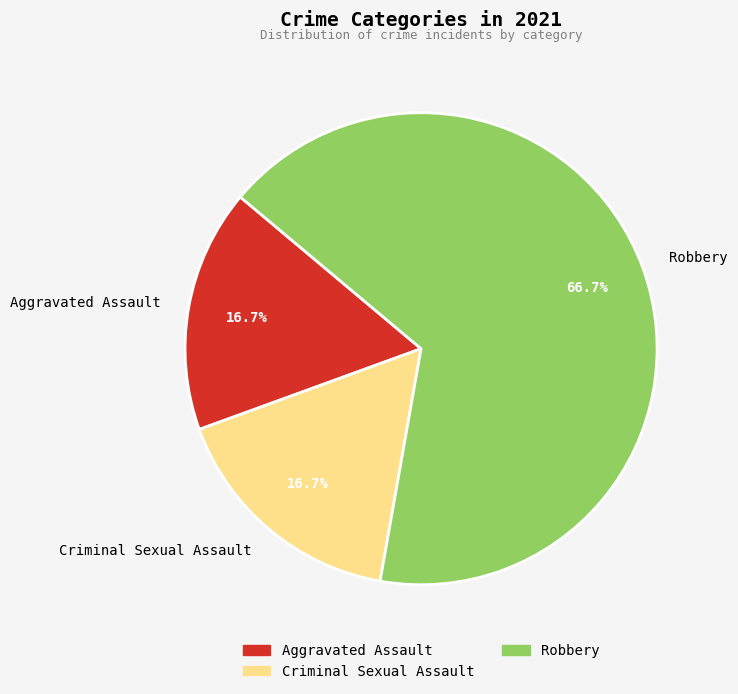

To the nearest percent, what is the difference between the Criminal Sexual Assault and Robbery slice percentages?

50%